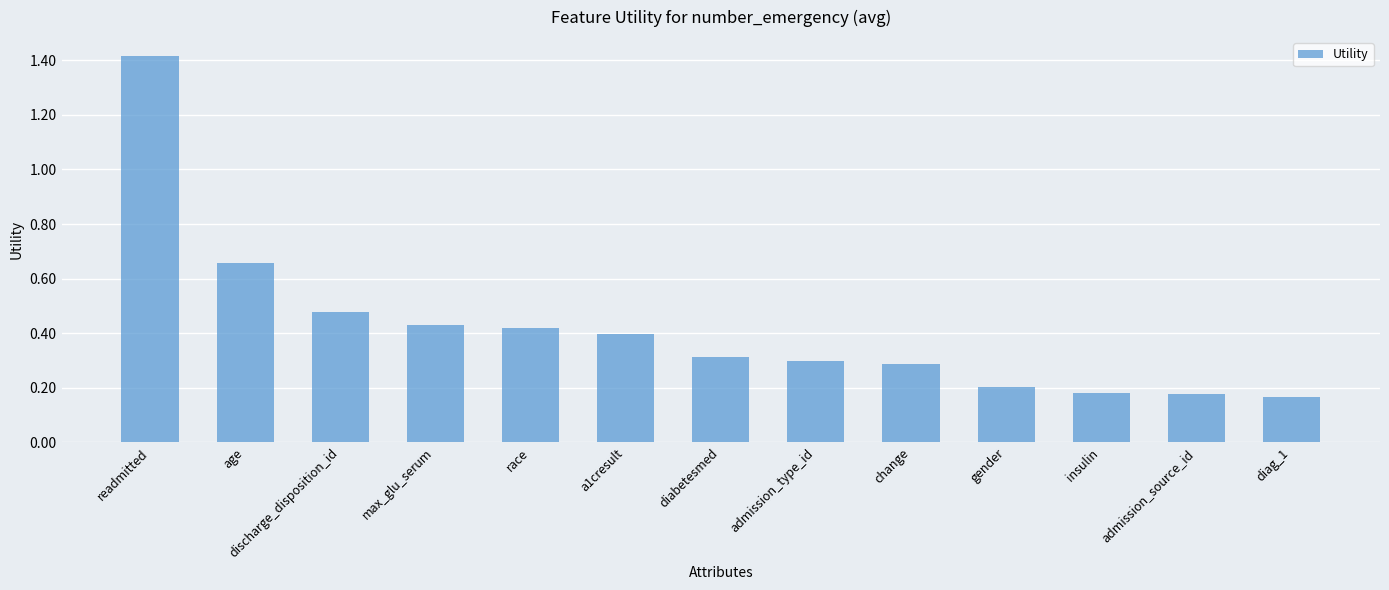

What is the difference between the maximum and minimum values?

1.2